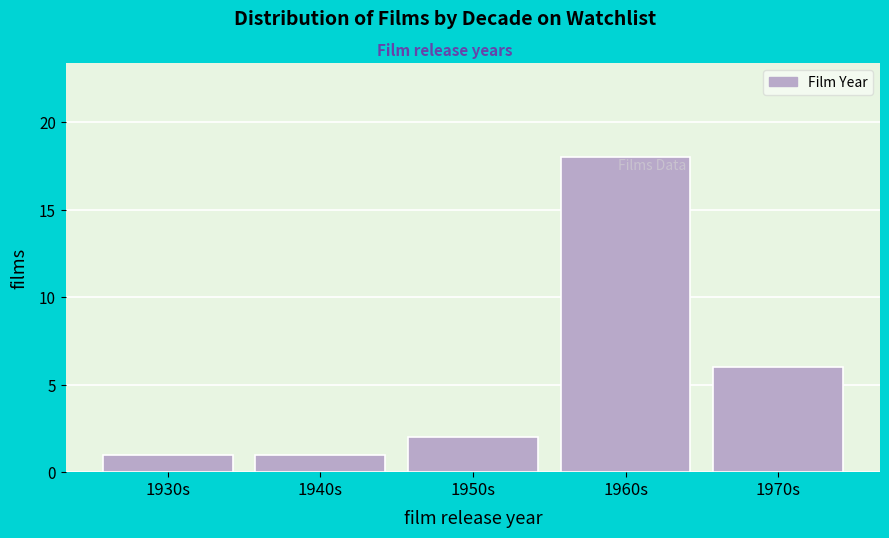

Reading right to left, transcribe all the data shown in this chart.

6	18	2	1	1